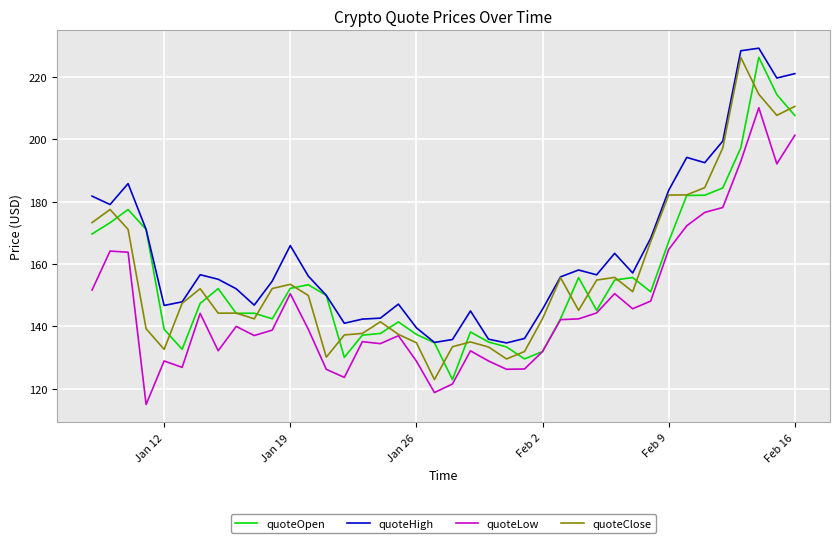

True or false: quoteHigh and quoteLow intersect in this chart.

False